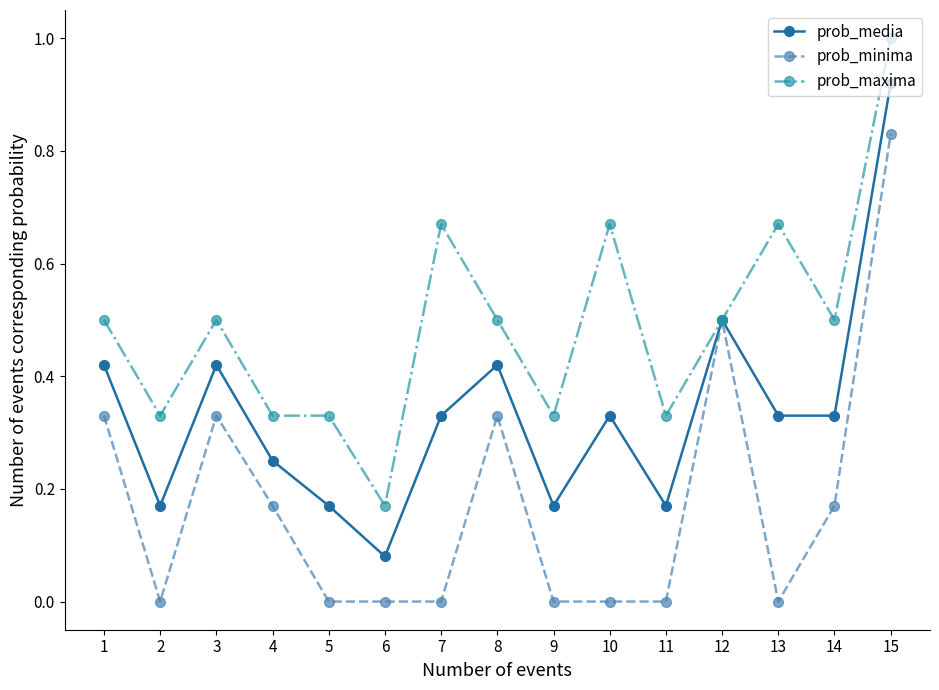

What are all the series names shown in the legend?

prob_media, prob_minima, prob_maxima